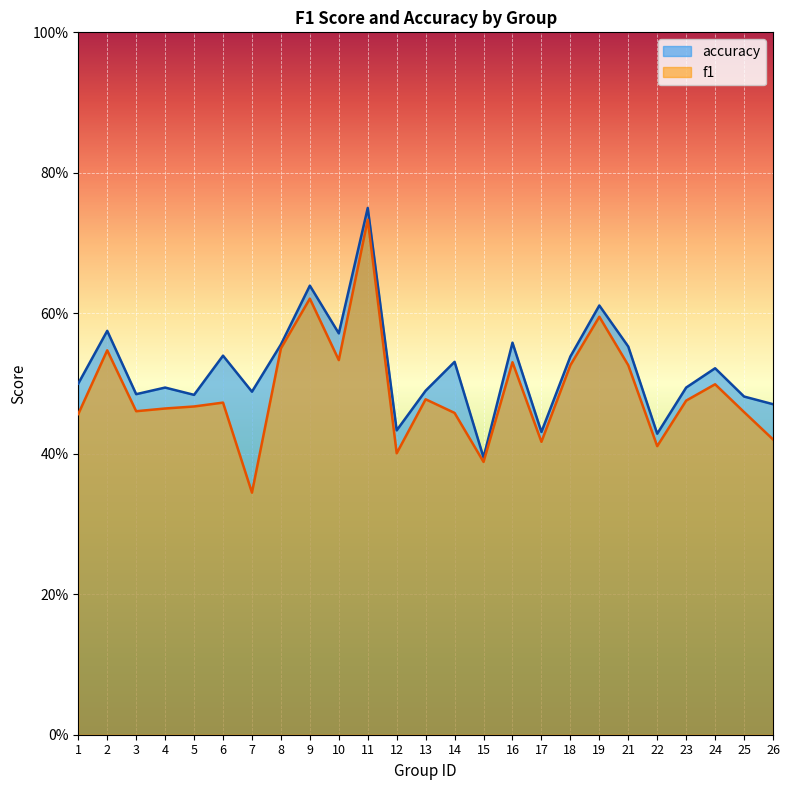

Reading left to right, transcribe all the data shown in this chart.

f1: 1=0.5	2=0.5	3=0.5	4=0.5	5=0.5	6=0.5	7=0.3	8=0.5	9=0.6	10=0.5	11=0.7	12=0.4	13=0.5	14=0.5	15=0.4	16=0.5	17=0.4	18=0.5	19=0.6	21=0.5	22=0.4	23=0.5	24=0.5	25=0.5	26=0.4
accuracy: 1=0.5	2=0.6	3=0.5	4=0.5	5=0.5	6=0.5	7=0.5	8=0.6	9=0.6	10=0.6	11=0.8	12=0.4	13=0.5	14=0.5	15=0.4	16=0.6	17=0.4	18=0.5	19=0.6	21=0.6	22=0.4	23=0.5	24=0.5	25=0.5	26=0.5